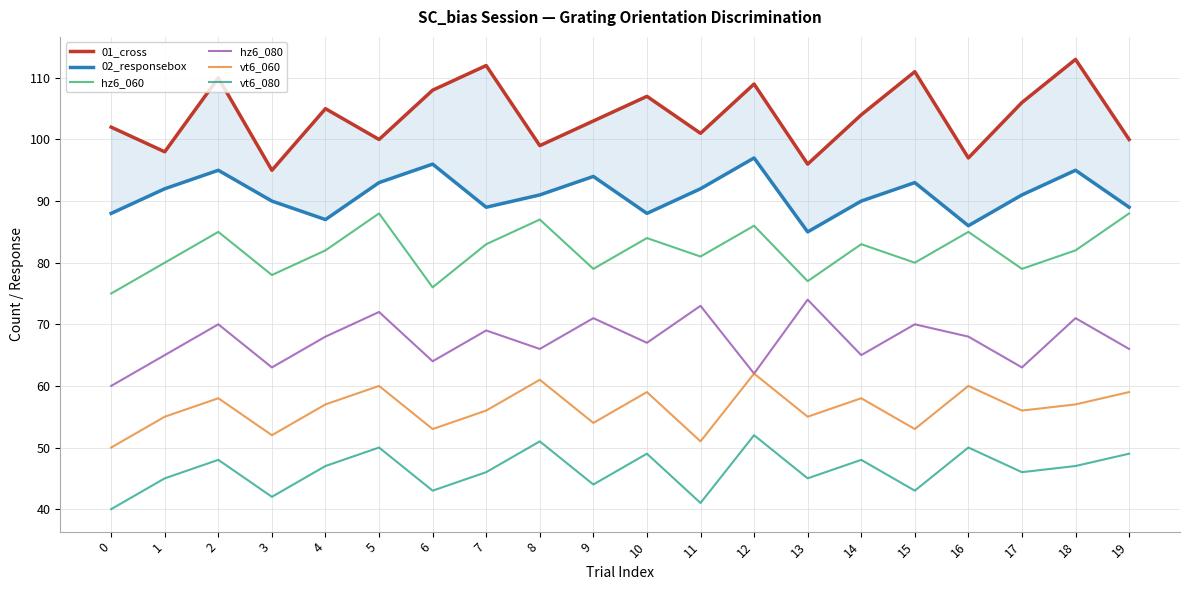

Reading left to right, transcribe all the data shown in this chart.

01_cross: 0=102	1=98	2=110	3=95	4=105	5=100	6=108	7=112	8=99	9=103	10=107	11=101	12=109	13=96	14=104	15=111	16=97	17=106	18=113	19=100
02_responsebox: 0=88	1=92	2=95	3=90	4=87	5=93	6=96	7=89	8=91	9=94	10=88	11=92	12=97	13=85	14=90	15=93	16=86	17=91	18=95	19=89
hz6_060: 0=75	1=80	2=85	3=78	4=82	5=88	6=76	7=83	8=87	9=79	10=84	11=81	12=86	13=77	14=83	15=80	16=85	17=79	18=82	19=88
hz6_080: 0=60	1=65	2=70	3=63	4=68	5=72	6=64	7=69	8=66	9=71	10=67	11=73	12=62	13=74	14=65	15=70	16=68	17=63	18=71	19=66
vt6_060: 0=50	1=55	2=58	3=52	4=57	5=60	6=53	7=56	8=61	9=54	10=59	11=51	12=62	13=55	14=58	15=53	16=60	17=56	18=57	19=59
vt6_080: 0=40	1=45	2=48	3=42	4=47	5=50	6=43	7=46	8=51	9=44	10=49	11=41	12=52	13=45	14=48	15=43	16=50	17=46	18=47	19=49